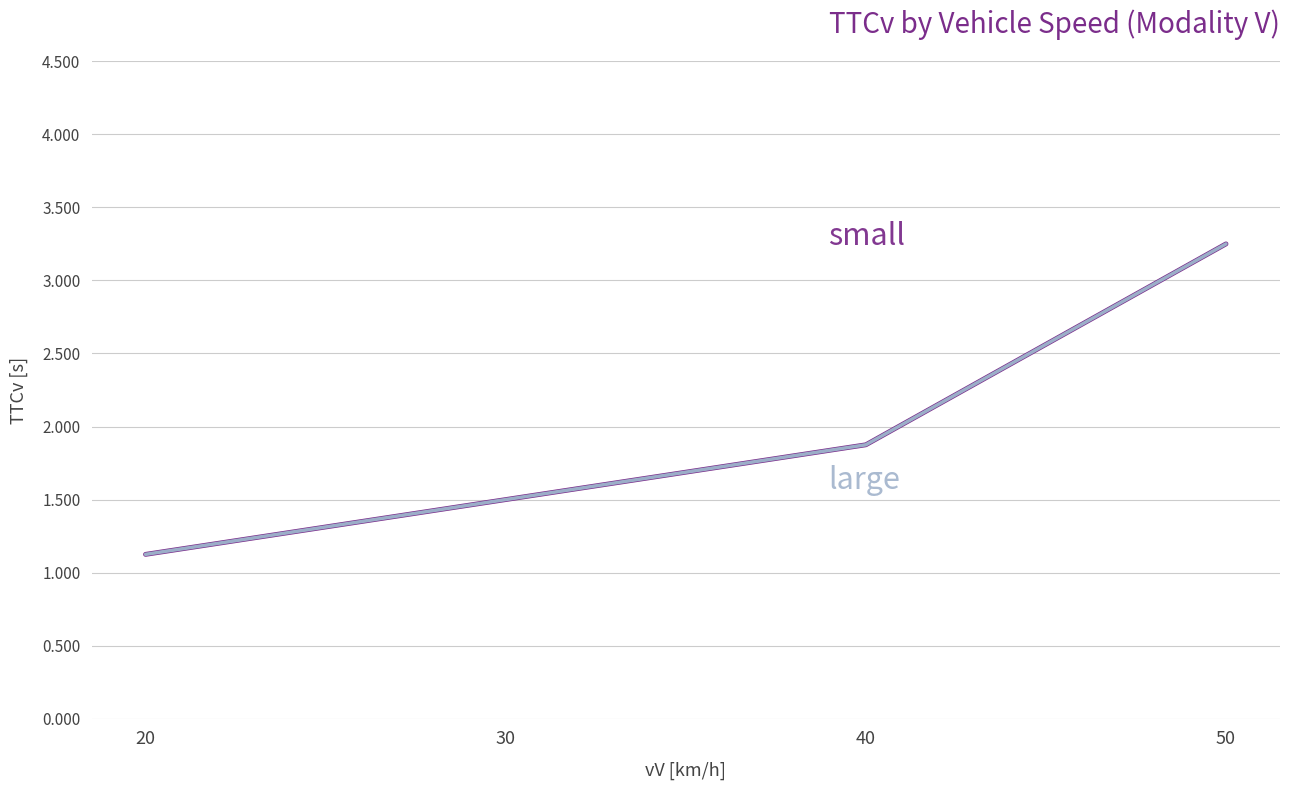

Does the chart display data point markers on the line(s)?

No